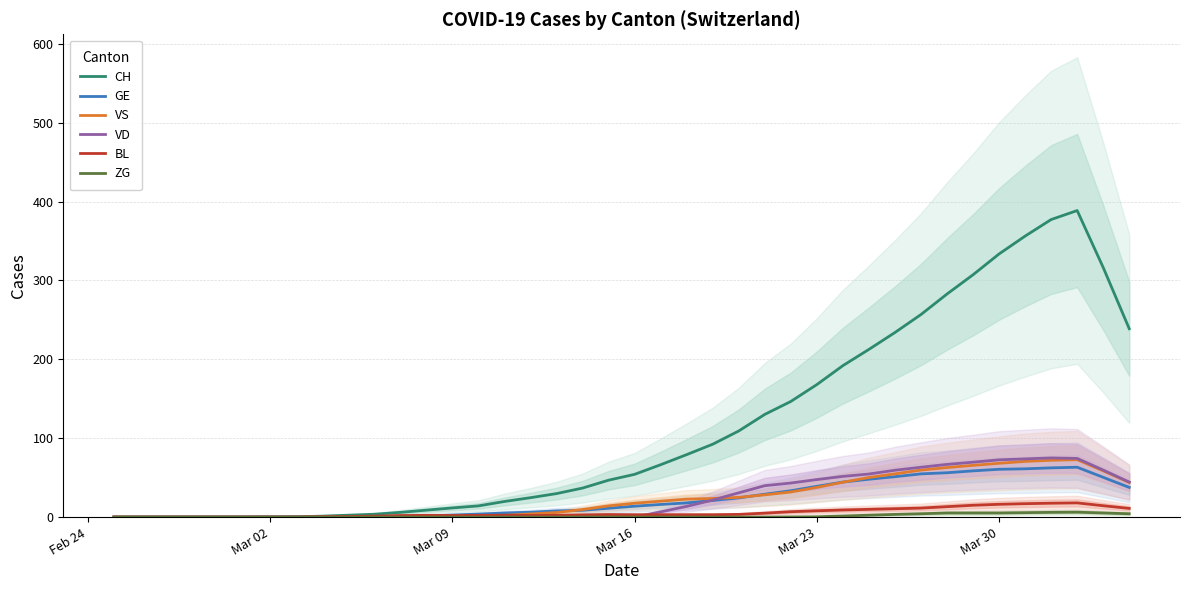

Which series has the largest total across all categories?

CH